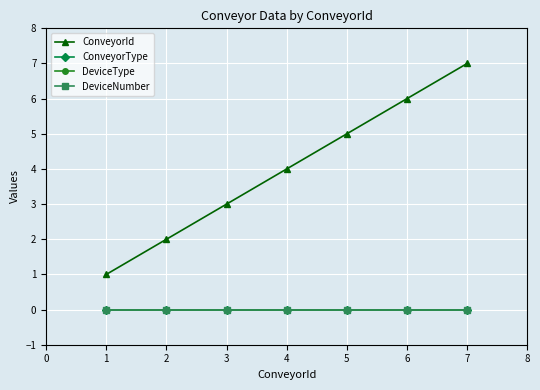

True or false: ConveyorType and ConveyorId intersect in this chart.

False